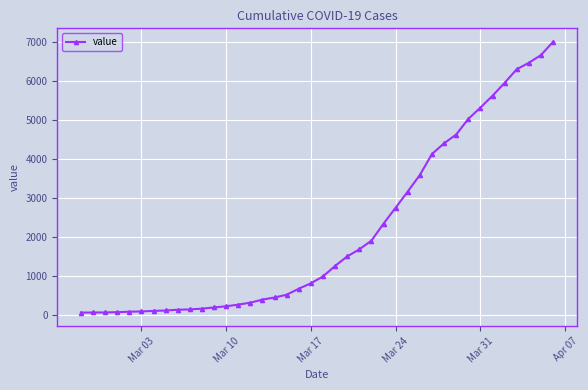

What is the average value?

2144